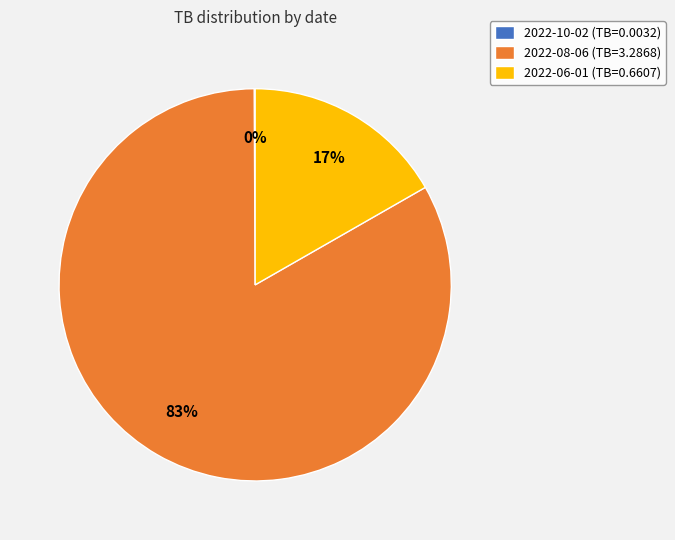

The 2022-08-06 (TB=3.2868) slice represents 69% of the pie. True or false?

False